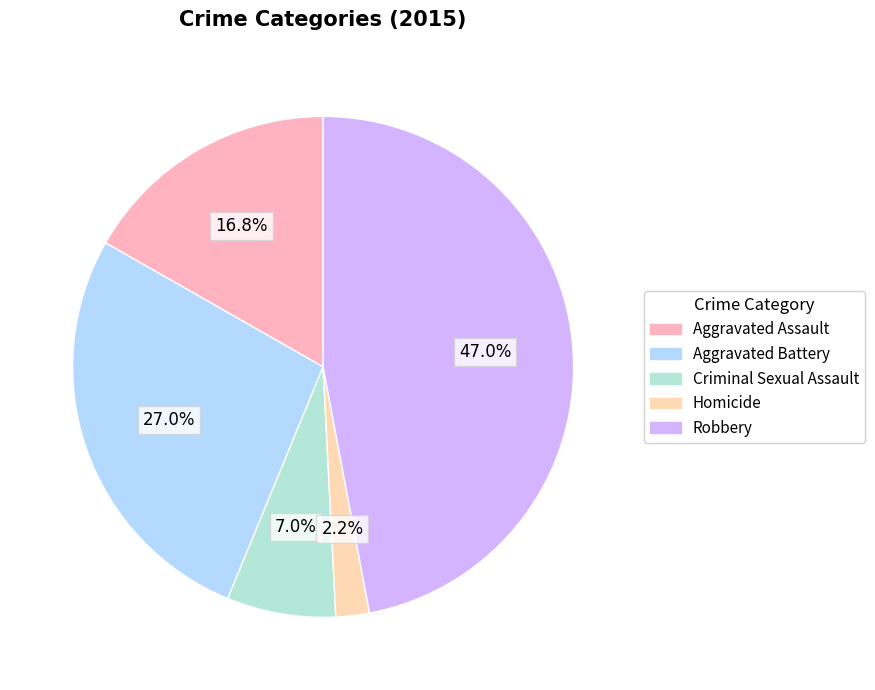

To the nearest percent, what portion does Aggravated Assault represent?

17%